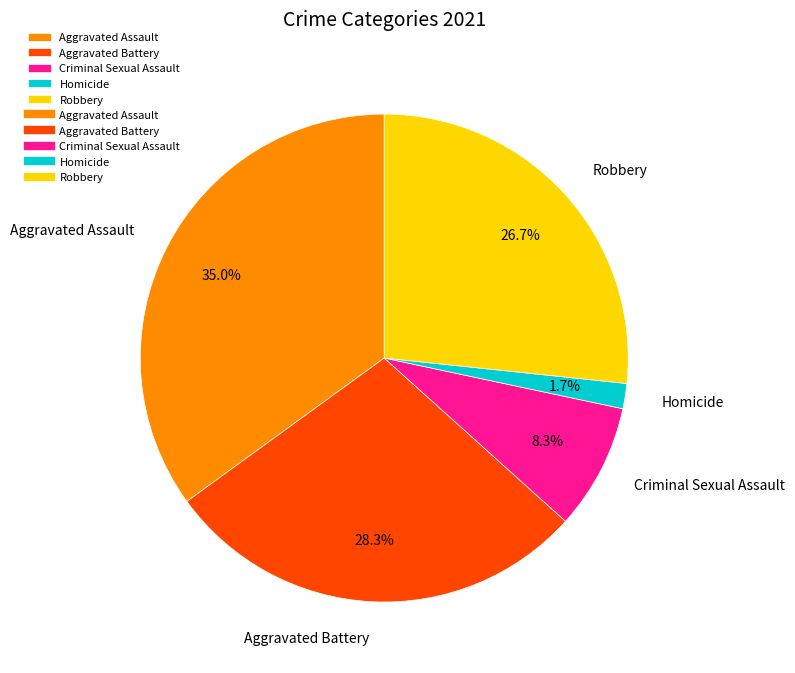

To the nearest percent, what portion does Homicide represent?

2%